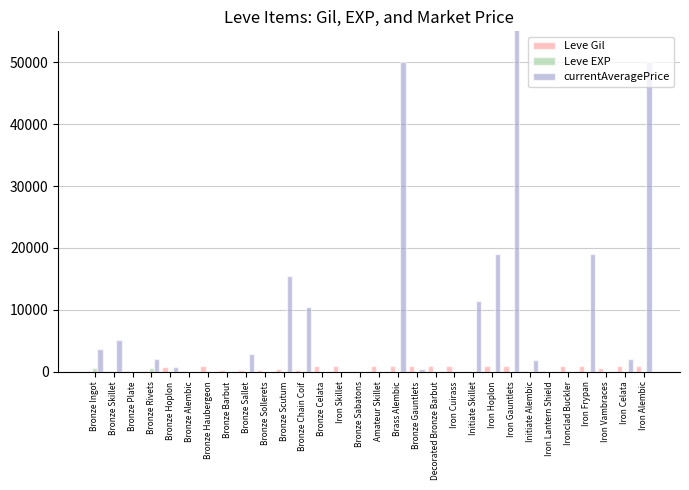

True or false: Leve Gil has a value of 52 at Bronze Barbut.

False